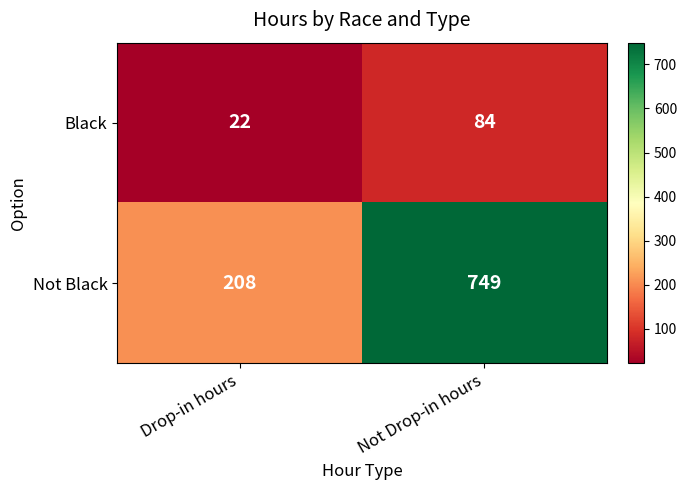

What is the total value across all series at Drop-in hours?

230